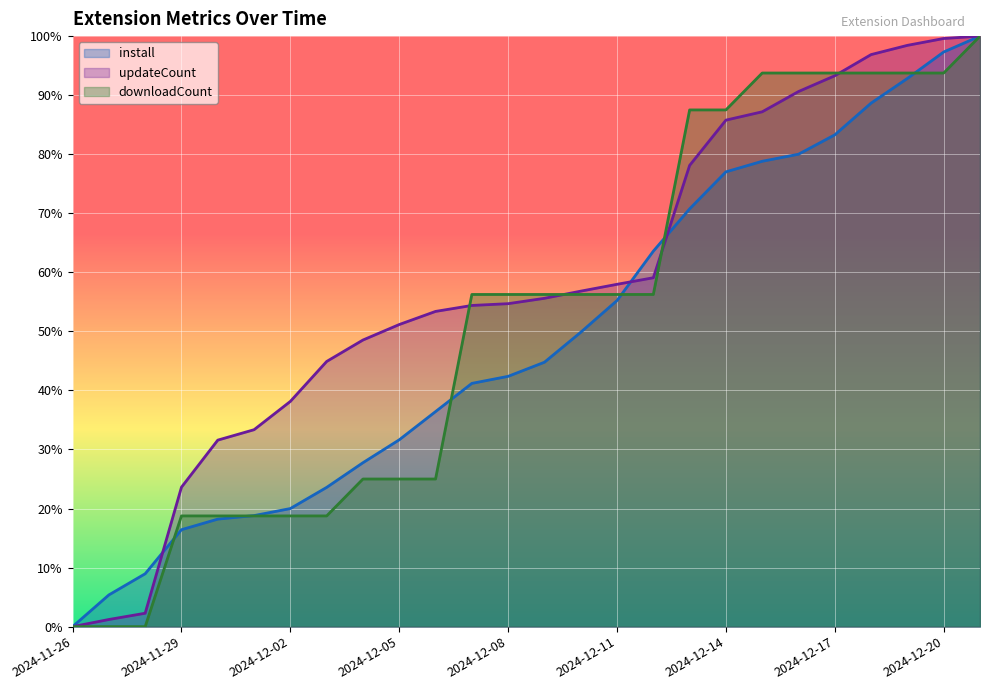

What is the difference between the downloadCount values at 2024-12-04 and 2024-11-26?

0.2